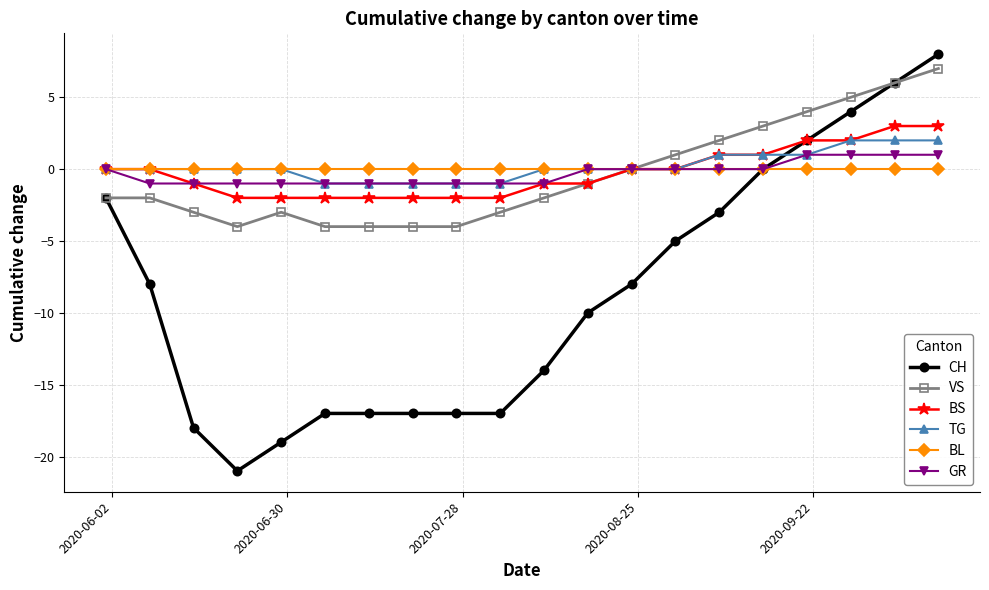

What is the difference between the maximum and second lowest values in the CH series?

27